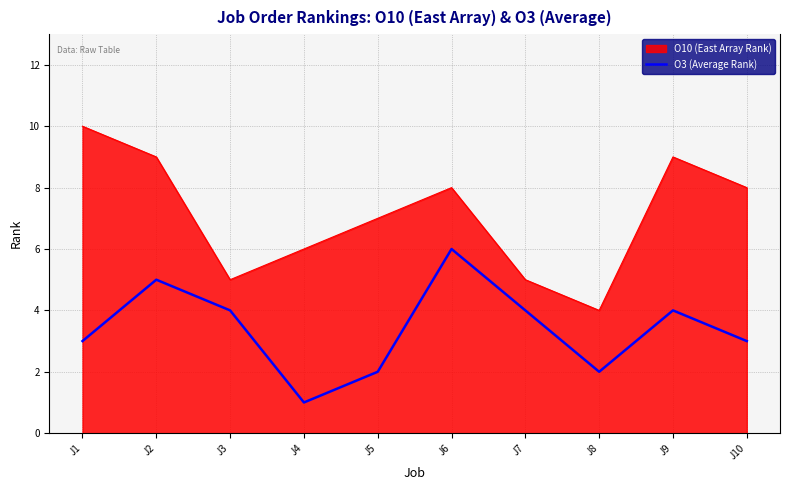

Is the value of O10 (East Array Rank) at J7 greater than the value of O3 (Average Rank) at J5?

Yes